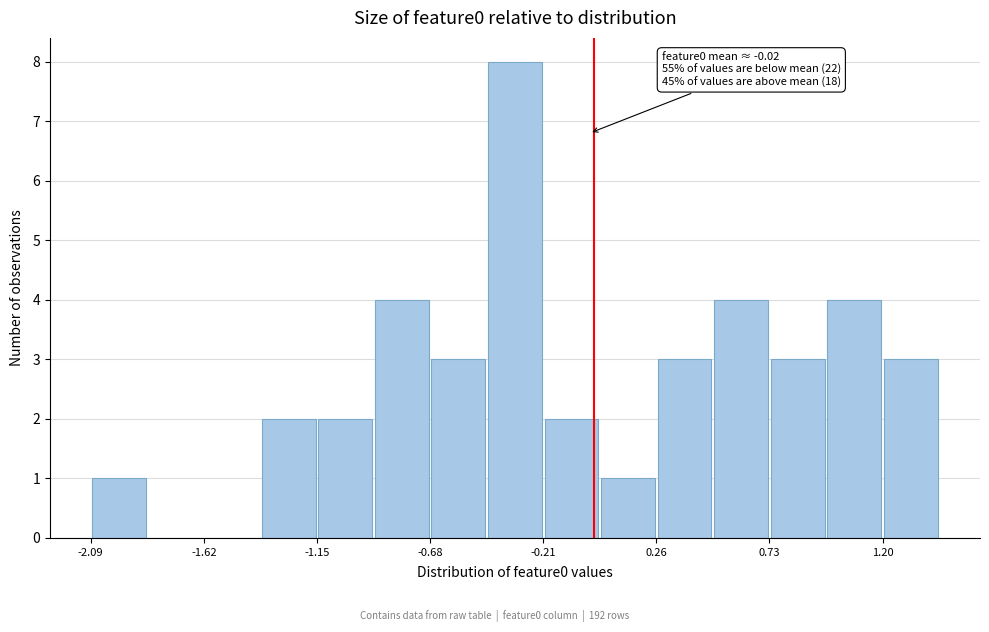

Which range on the x-axis has the tallest bar?

-0.45 to -0.20